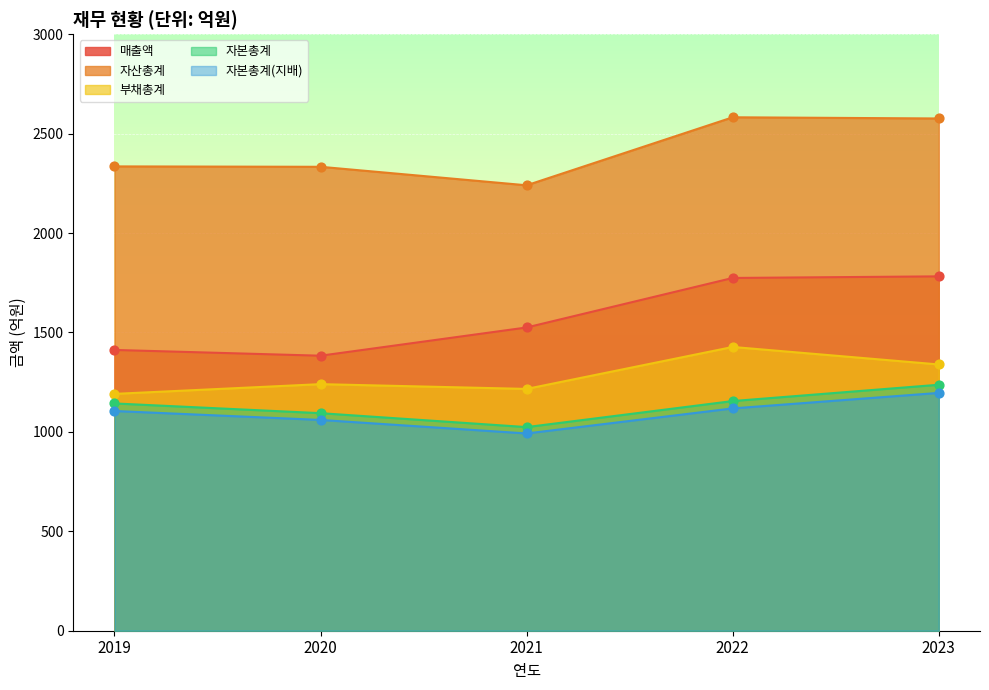

At how many categories does at least one series exceed 1109?

5